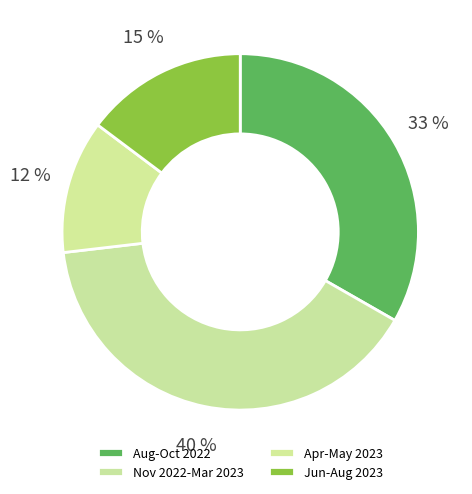

Rank the categories by value from highest to lowest.

Nov 2022-Mar 2023, Aug-Oct 2022, Jun-Aug 2023, Apr-May 2023